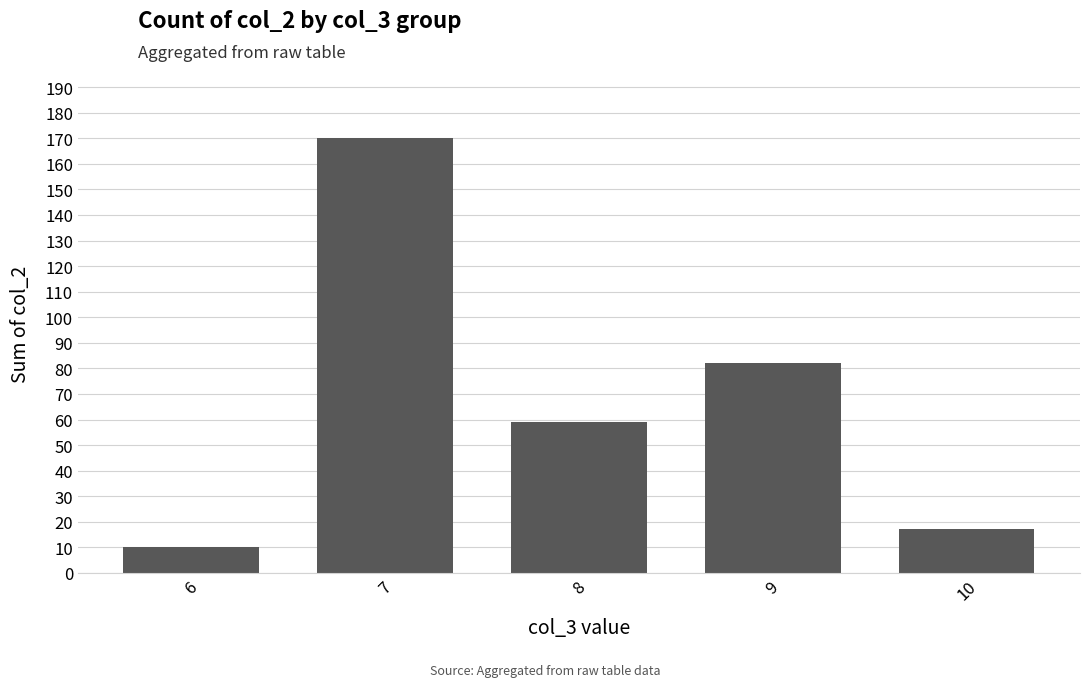

How many bars are there in total?

5